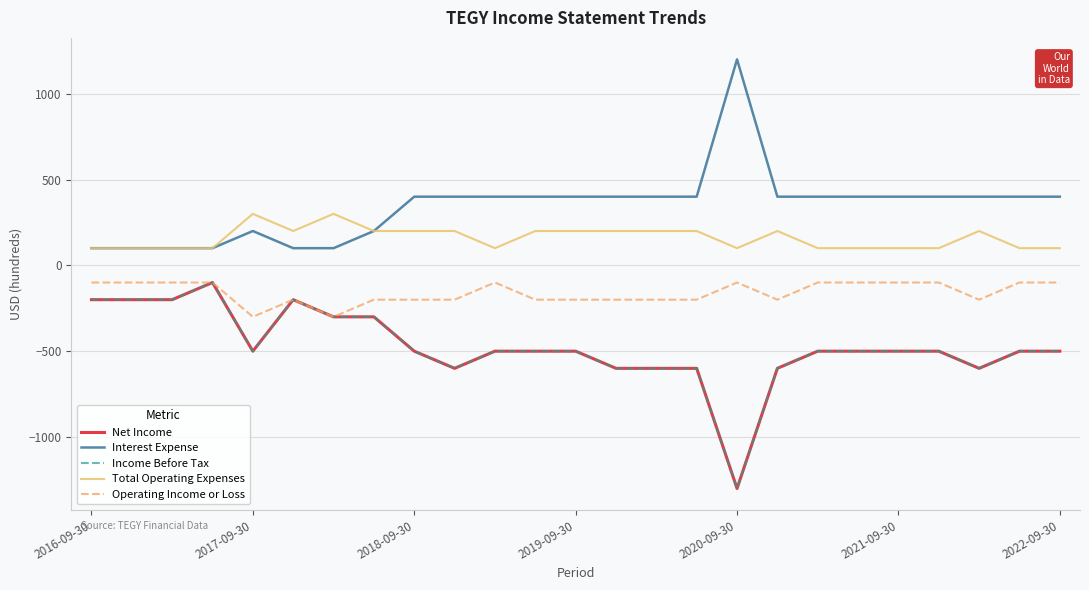

List the series in order of their peak value, lowest first.

Net Income, Income Before Tax, Operating Income or Loss, Total Operating Expenses, Interest Expense